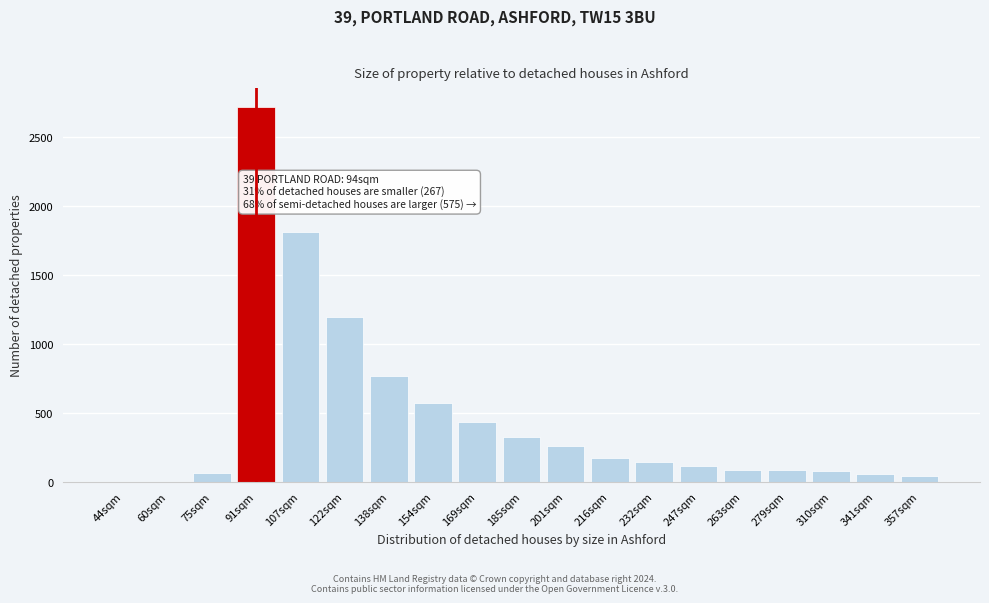

At which label is the value closest to 1357?

122sqm